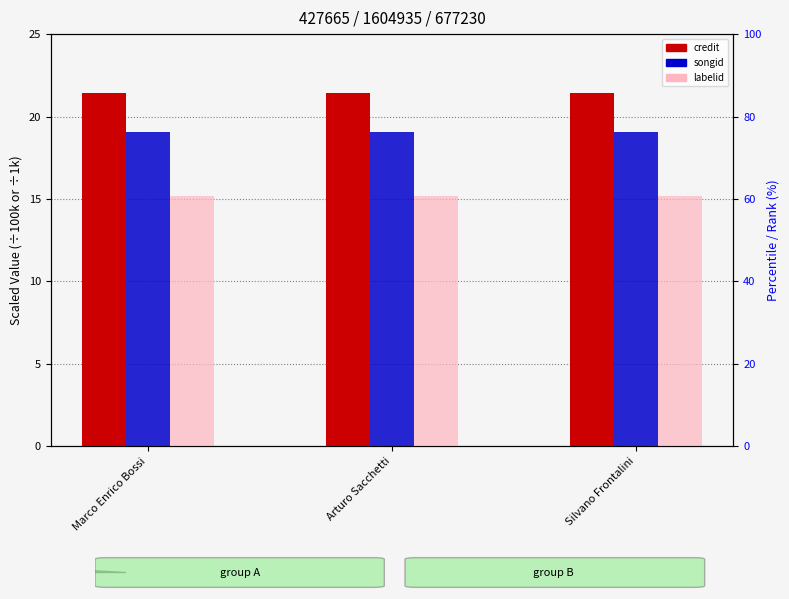

What is the label of the 1st bar from the left?

Marco Enrico Bossi